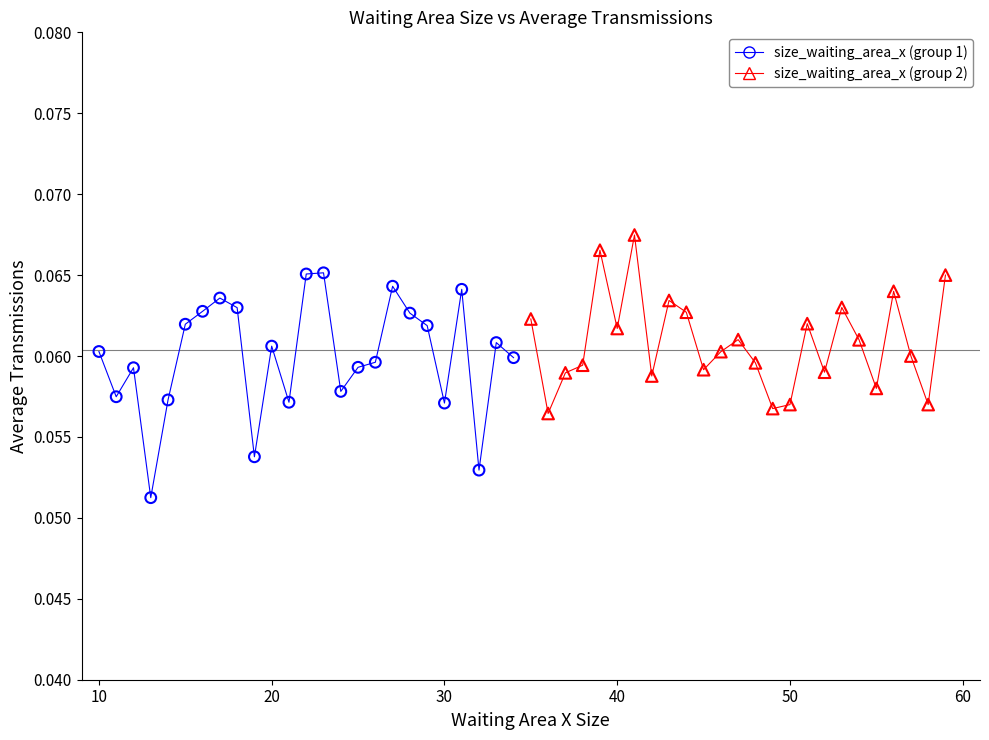

Which series has the widest spread of Y values?

size_waiting_area_x (group 1)